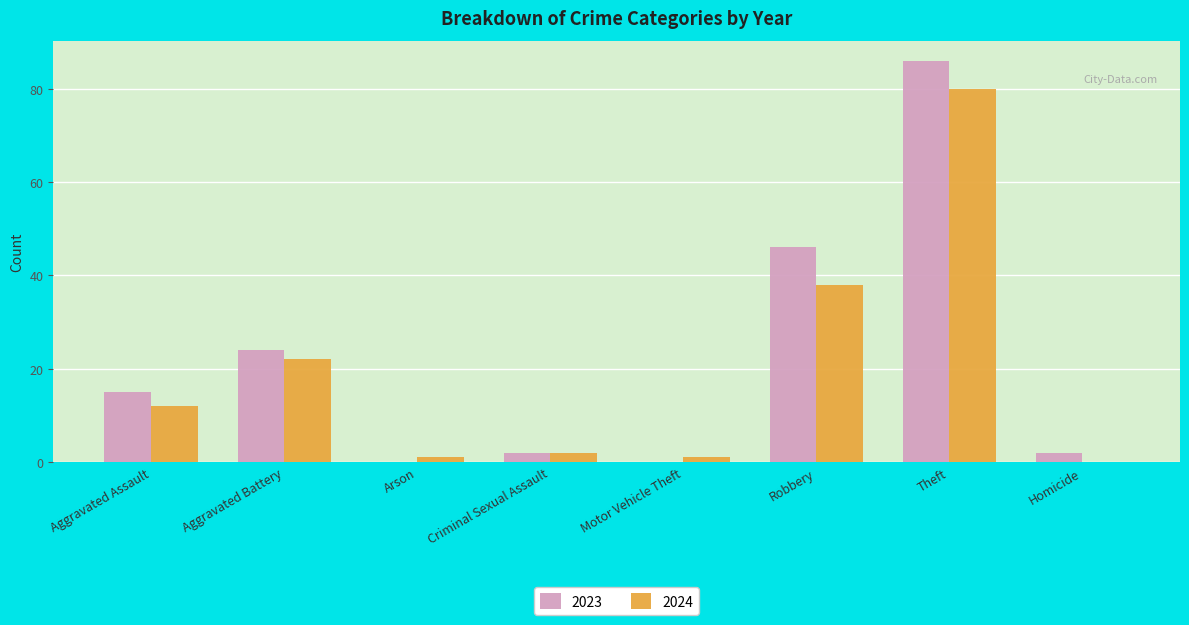

How many values in 2024 are above zero?

7